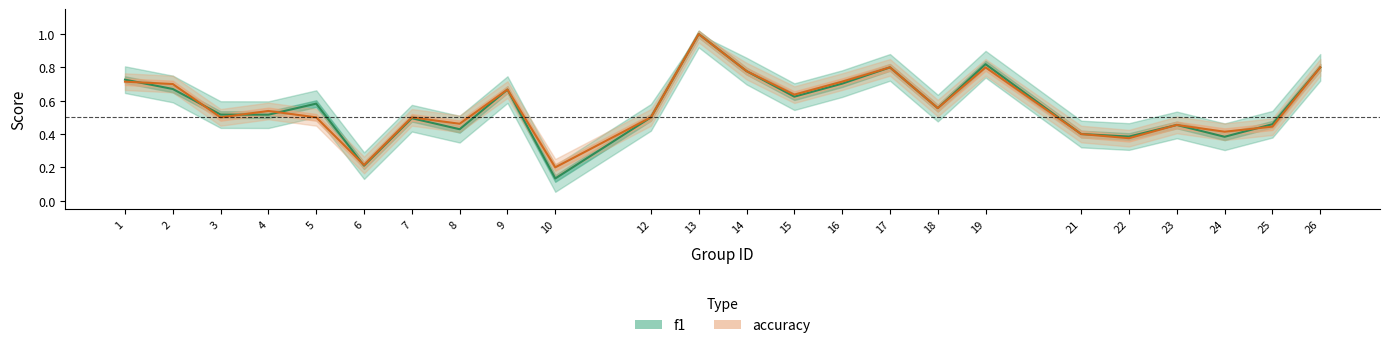

Reading left to right, list all the values displayed in this chart.

f1: 0.7	0.7	0.5	0.5	0.6	0.2	0.5	0.4	0.7	0.1	0.5	1.0	0.8	0.6	0.7	0.8	0.6	0.8	0.4	0.4	0.5	0.4	0.5	0.8
accuracy: 0.7	0.7	0.5	0.5	0.5	0.2	0.5	0.5	0.7	0.2	0.5	1.0	0.8	0.6	0.7	0.8	0.6	0.8	0.4	0.4	0.5	0.4	0.4	0.8